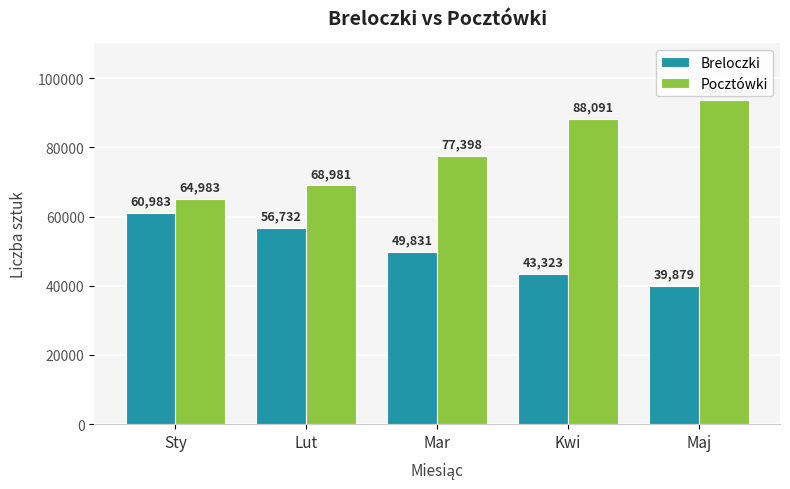

Reading left to right, extract all data points from this chart.

Breloczki: 60983	56732	49831	43323	39879
Pocztówki: 64983	68981	77398	88091	93733